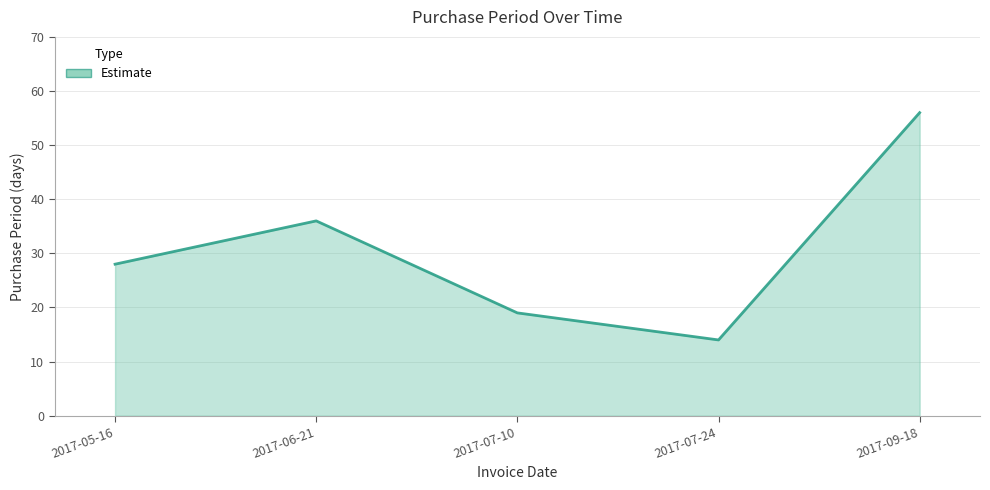

Rank the categories by value from highest to lowest.

2017-09-18, 2017-06-21, 2017-05-16, 2017-07-10, 2017-07-24